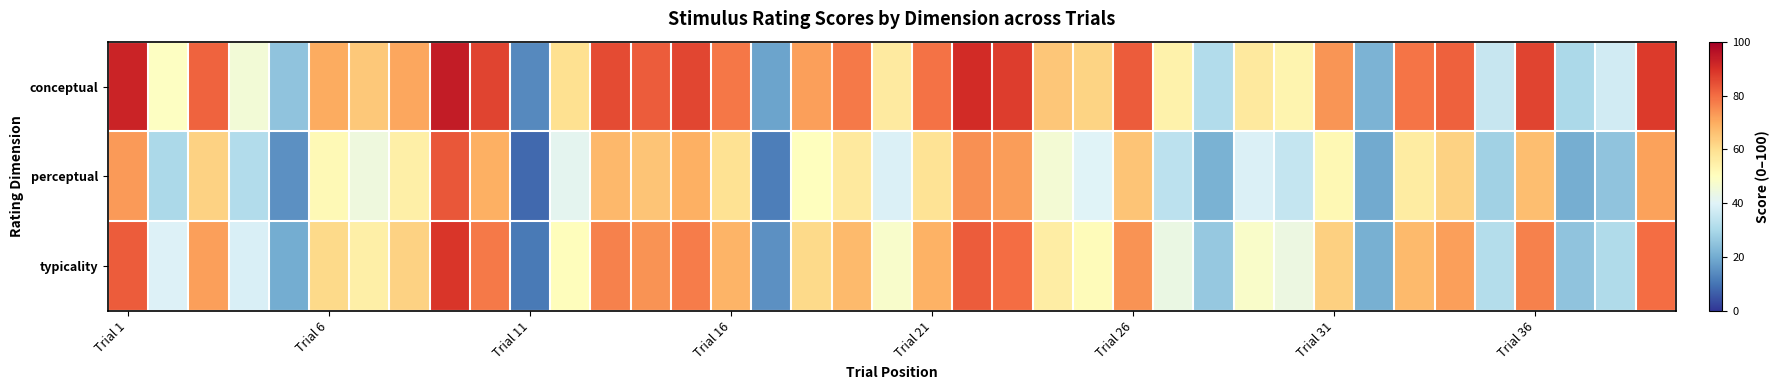

Reading right to left, list all the values displayed in this chart.

conceptual: 87.9	37.3	30.4	86.6	35.5	81.7	78.5	21.6	73.6	53.2	56.9	31.6	54.0	82.8	62.3	65.2	87.7	90.9	79.0	56.5	78.0	71.9	18.5	78.3	86.1	82.5	85.5	59.7	13.7	86.5	94.0	71.0	64.7	70.0	25.2	46.0	81.4	49.4	92.4
perceptual: 71.5	25.1	20.4	66.6	28.4	62.7	56.1	19.9	52.3	34.8	39.4	21.3	33.2	65.5	40.0	46.2	72.4	74.4	59.0	39.4	56.7	50.3	11.9	59.1	69.2	65.5	67.9	41.5	8.6	69.5	83.3	54.8	44.9	51.9	15.0	31.5	62.5	30.2	72.9
typicality: 79.7	31.2	25.4	76.6	32.0	72.2	67.3	20.7	63.0	44.0	48.1	26.5	43.6	74.1	51.1	55.7	80.0	82.7	69.0	47.9	67.3	61.1	15.2	68.7	77.7	74.0	76.7	50.6	11.1	78.0	88.7	62.9	54.8	61.0	20.1	38.7	72.0	39.8	82.7